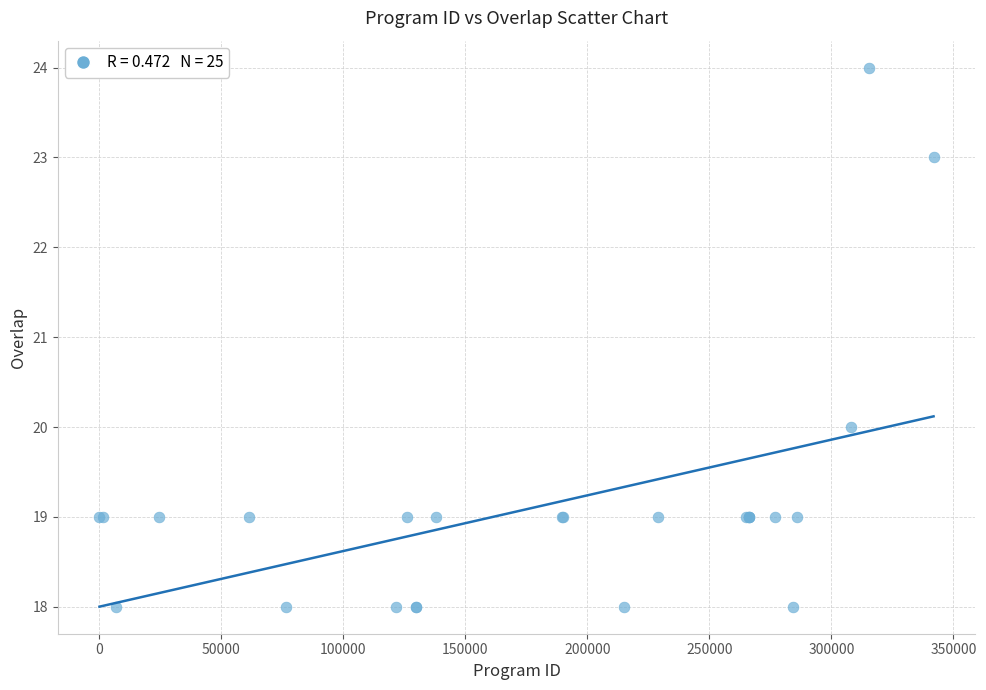

What Y value in the scatter plot is closest to 21?

20